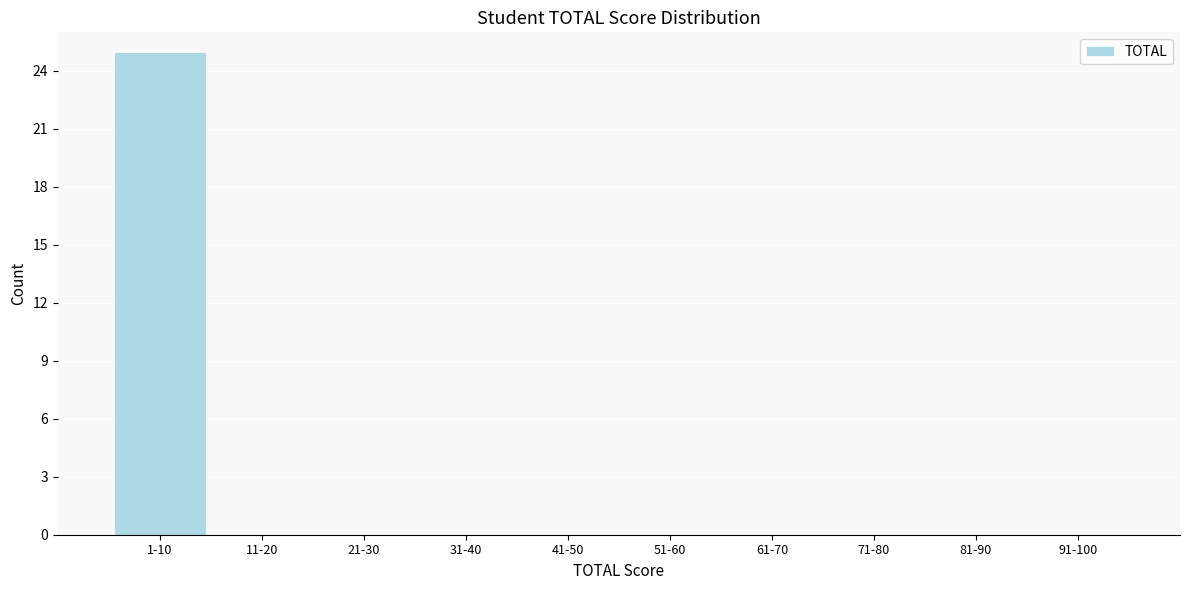

Reading left to right, transcribe all the data shown in this chart.

1-10=25	11-20=0	21-30=0	31-40=0	41-50=0	51-60=0	61-70=0	71-80=0	81-90=0	91-100=0